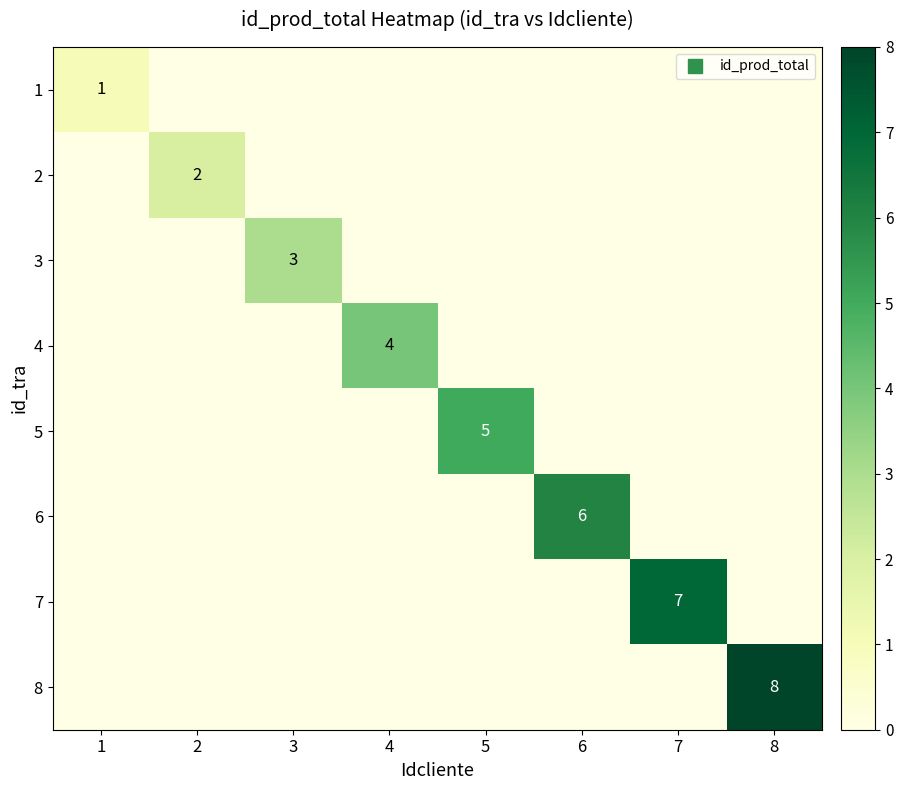

Is it true that 3 equals 0 at 2?

True